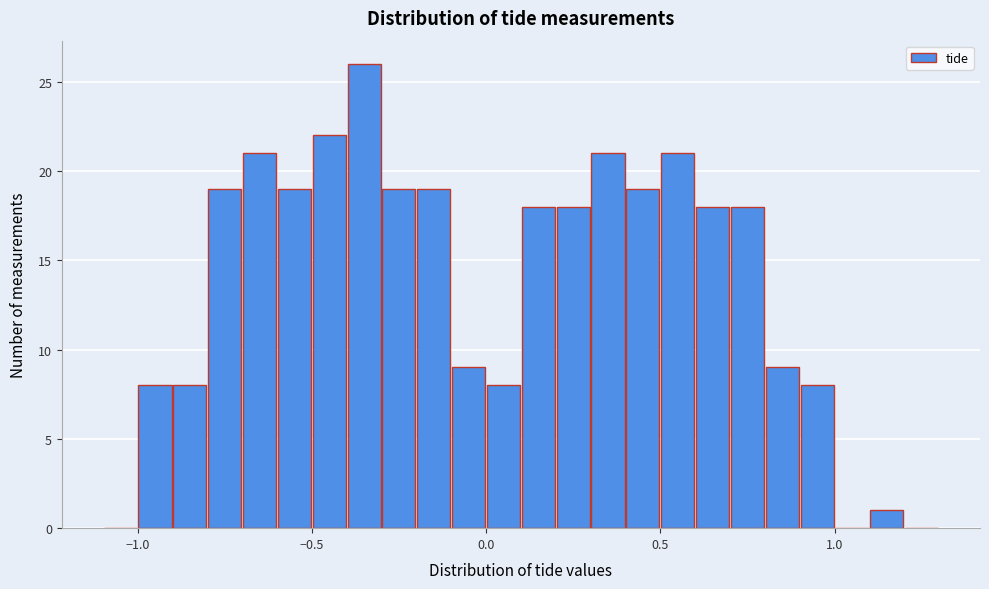

Read against the x-axis, roughly where is the centre of the tallest bar?

-0.35